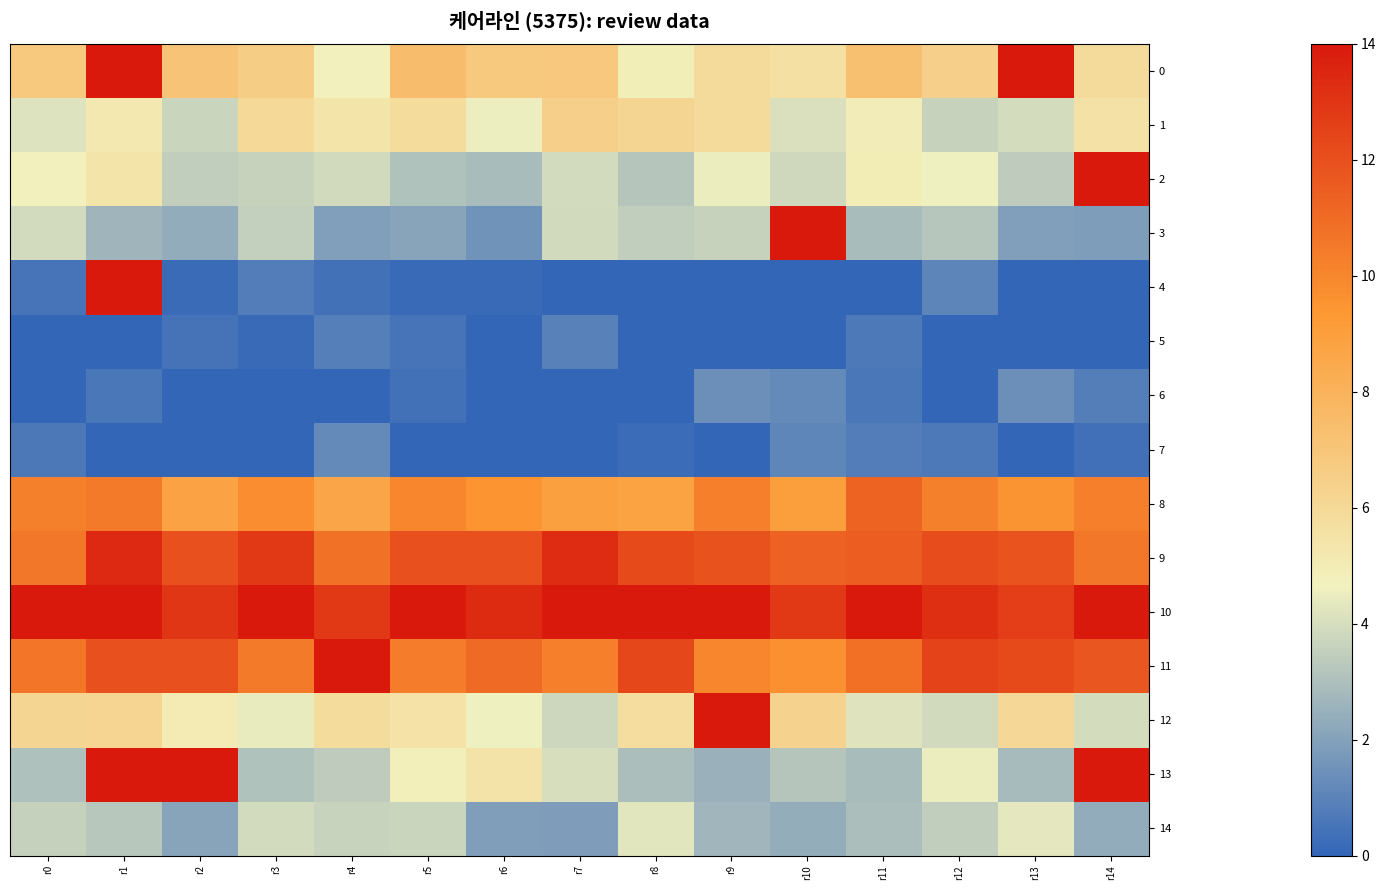

Reading right to left, list all the values displayed in this chart.

0: r14=5.8	r13=14.0	r12=6.4	r11=7.3	r10=5.6	r9=5.9	r8=4.9	r7=6.9	r6=6.8	r5=7.4	r4=4.8	r3=6.6	r2=7.1	r1=14.0	r0=6.8
1: r14=5.5	r13=4.0	r12=3.6	r11=4.9	r10=4.1	r9=5.8	r8=6.2	r7=6.4	r6=4.6	r5=5.8	r4=5.4	r3=6.0	r2=3.7	r1=5.2	r0=4.2
2: r14=14.0	r13=3.4	r12=4.6	r11=5.0	r10=3.8	r9=4.5	r8=3.2	r7=3.9	r6=2.9	r5=3.1	r4=3.9	r3=3.6	r2=3.5	r1=5.4	r0=4.7
3: r14=1.8	r13=1.9	r12=3.2	r11=2.9	r10=14.0	r9=3.6	r8=3.5	r7=3.9	r6=1.5	r5=2.1	r4=1.9	r3=3.5	r2=2.4	r1=2.7	r0=3.9
4: r14=0.0	r13=0.0	r12=1.1	r11=0.0	r10=0.0	r9=0.0	r8=0.0	r7=0.0	r6=0.2	r5=0.2	r4=0.4	r3=0.8	r2=0.2	r1=14.0	r0=0.5
5: r14=0.0	r13=0.0	r12=0.0	r11=0.7	r10=0.0	r9=0.0	r8=0.0	r7=0.9	r6=0.0	r5=0.5	r4=0.9	r3=0.2	r2=0.5	r1=0.0	r0=0.0
6: r14=0.8	r13=1.4	r12=0.0	r11=0.6	r10=1.2	r9=1.4	r8=0.0	r7=0.0	r6=0.0	r5=0.4	r4=0.0	r3=0.0	r2=0.0	r1=0.6	r0=0.0
7: r14=0.4	r13=0.0	r12=0.7	r11=0.8	r10=1.1	r9=0.0	r8=0.2	r7=0.0	r6=0.0	r5=0.0	r4=1.2	r3=0.0	r2=0.0	r1=0.0	r0=0.7
8: r14=10.3	r13=9.5	r12=10.2	r11=11.3	r10=9.0	r9=10.3	r8=8.8	r7=8.9	r6=9.5	r5=10.0	r4=8.6	r3=9.7	r2=8.8	r1=10.4	r0=10.3
9: r14=10.6	r13=11.8	r12=12.1	r11=11.5	r10=11.3	r9=11.9	r8=12.2	r7=13.3	r6=12.0	r5=12.0	r4=10.7	r3=12.8	r2=11.9	r1=13.4	r0=10.6
10: r14=14.0	r13=12.6	r12=13.2	r11=14.0	r10=12.8	r9=14.0	r8=14.0	r7=14.0	r6=13.3	r5=14.0	r4=12.8	r3=14.0	r2=12.9	r1=14.0	r0=14.0
11: r14=11.7	r13=12.2	r12=12.5	r11=10.8	r10=9.6	r9=10.0	r8=12.3	r7=10.3	r6=11.0	r5=10.4	r4=14.0	r3=10.5	r2=11.9	r1=12.0	r0=10.6
12: r14=4.0	r13=6.0	r12=3.9	r11=4.2	r10=6.3	r9=14.0	r8=5.7	r7=3.8	r6=4.6	r5=5.5	r4=5.8	r3=4.4	r2=5.1	r1=6.2	r0=6.2
13: r14=14.0	r13=2.9	r12=4.5	r11=2.9	r10=3.2	r9=2.5	r8=2.9	r7=4.0	r6=5.4	r5=4.8	r4=3.4	r3=3.1	r2=14.0	r1=14.0	r0=3.0
14: r14=2.4	r13=4.4	r12=3.5	r11=3.0	r10=2.4	r9=2.7	r8=4.3	r7=1.9	r6=1.9	r5=3.7	r4=3.6	r3=3.9	r2=2.1	r1=3.2	r0=3.6